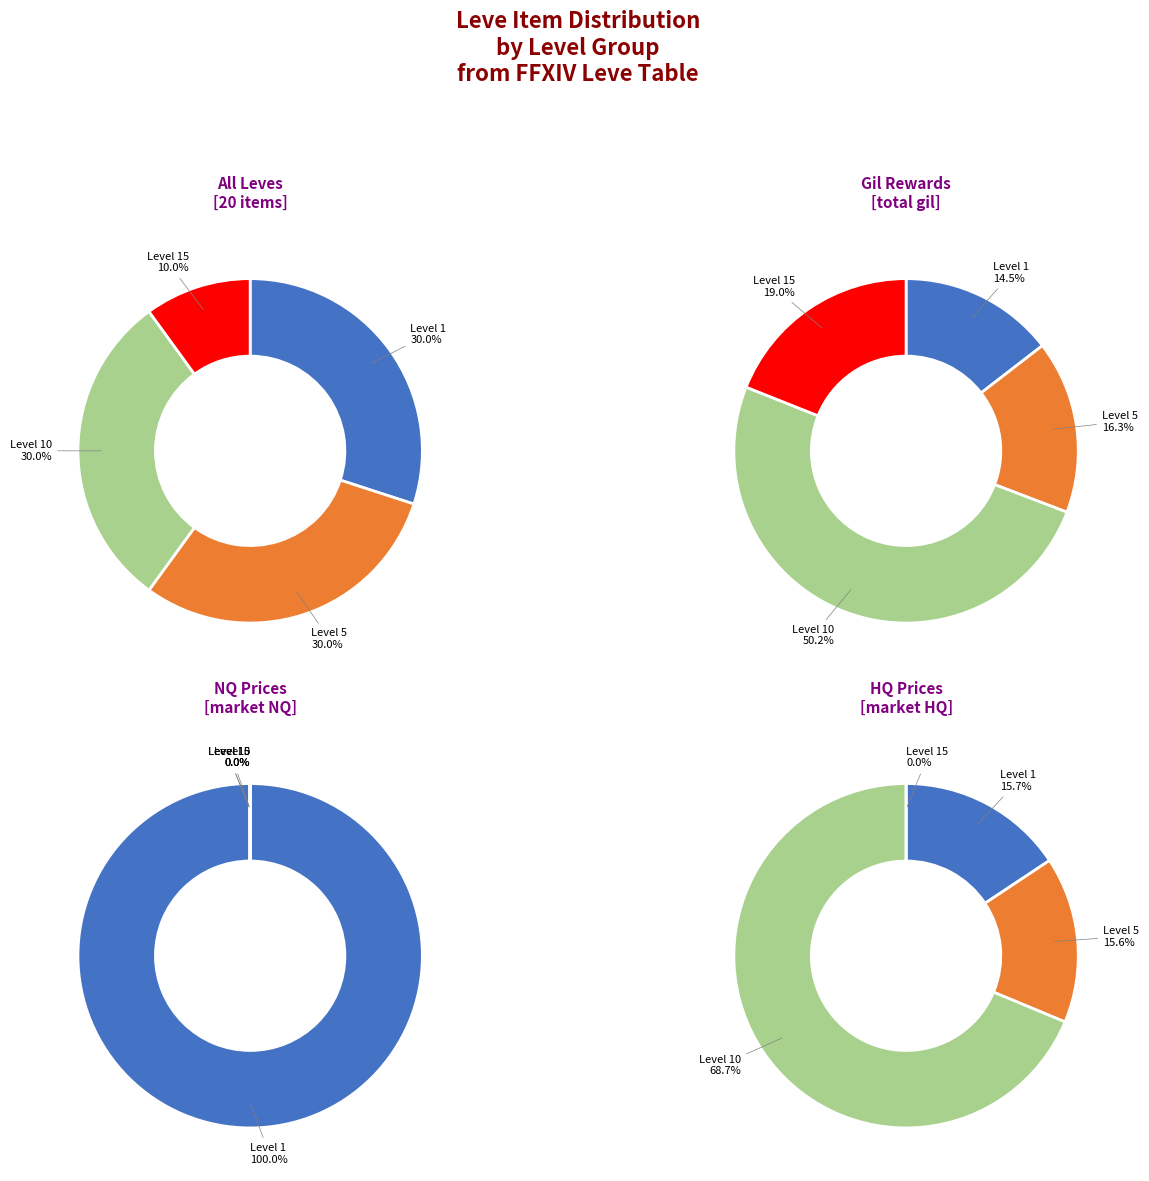

Does any single category account for the majority?

Yes